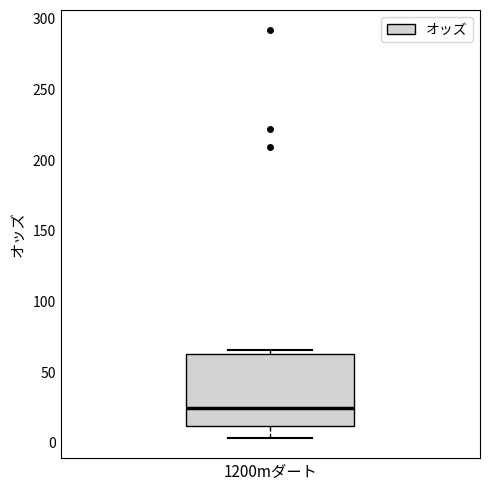

Where does the median line of the box for 1200mダート sit on the y-axis? The values are not printed on the chart, so give them approximately, as read against the axis.

25